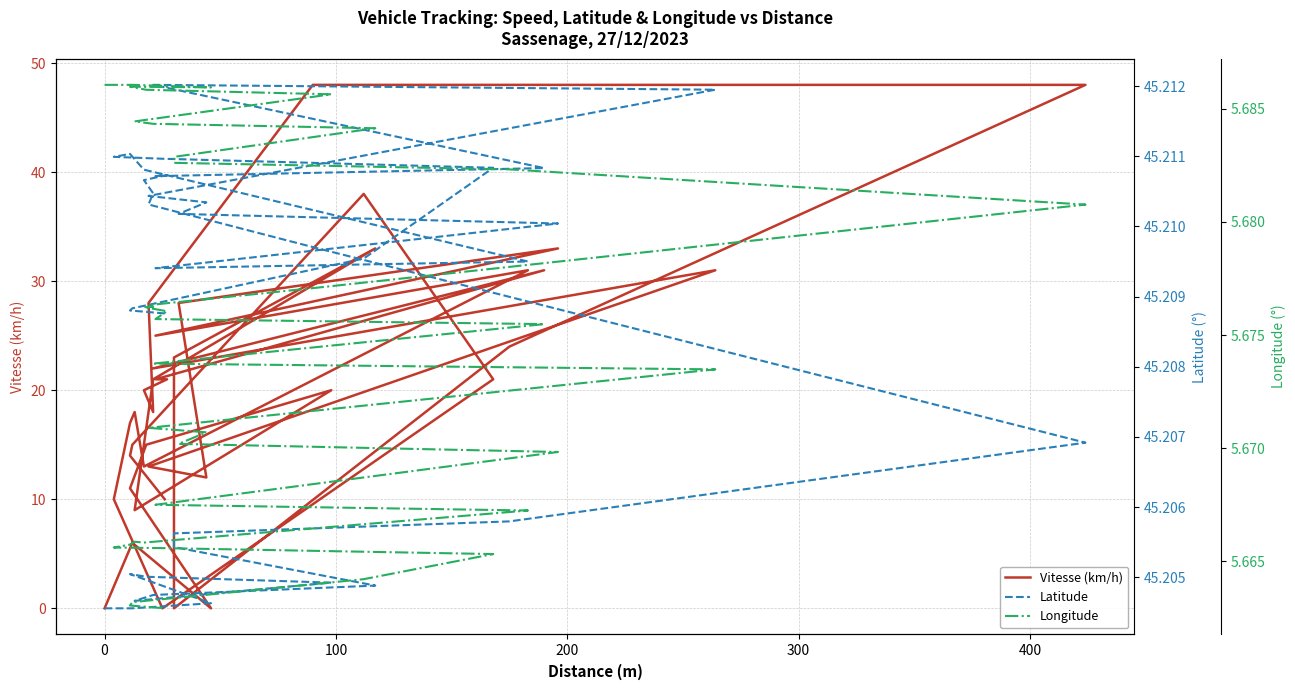

How many interior local peaks does the Vitesse (km/h) series have?

9